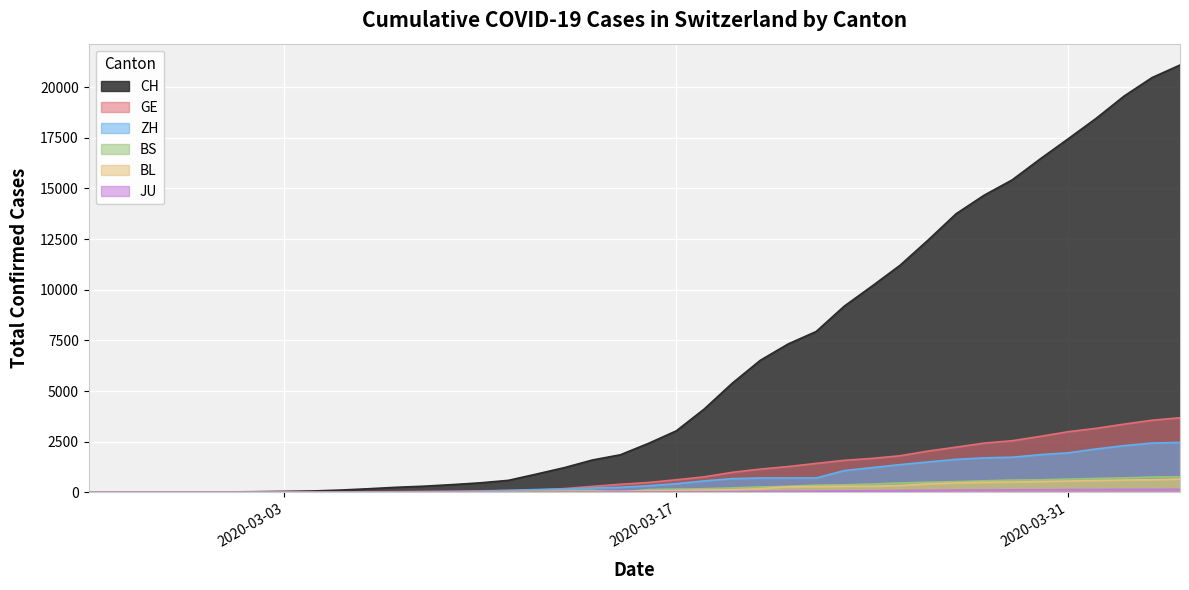

Which series has the largest range (max minus min)?

CH